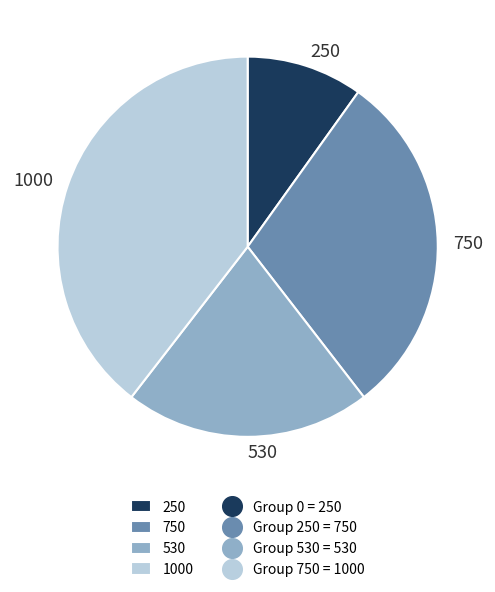

Is 250 the majority of the pie?

No